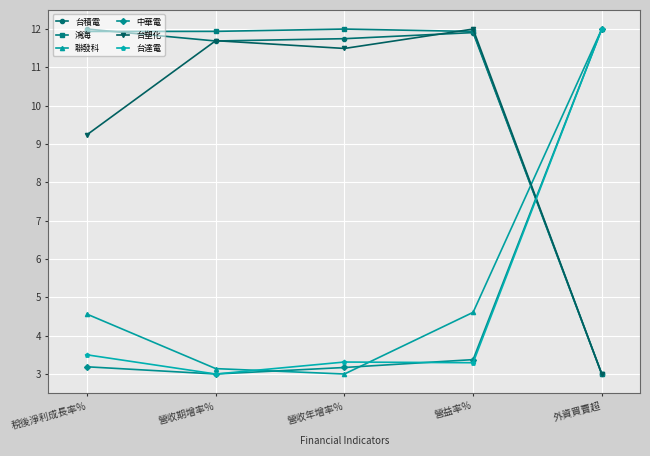

In 台積電, how many points are higher than both neighbors (excluding endpoints)?

1